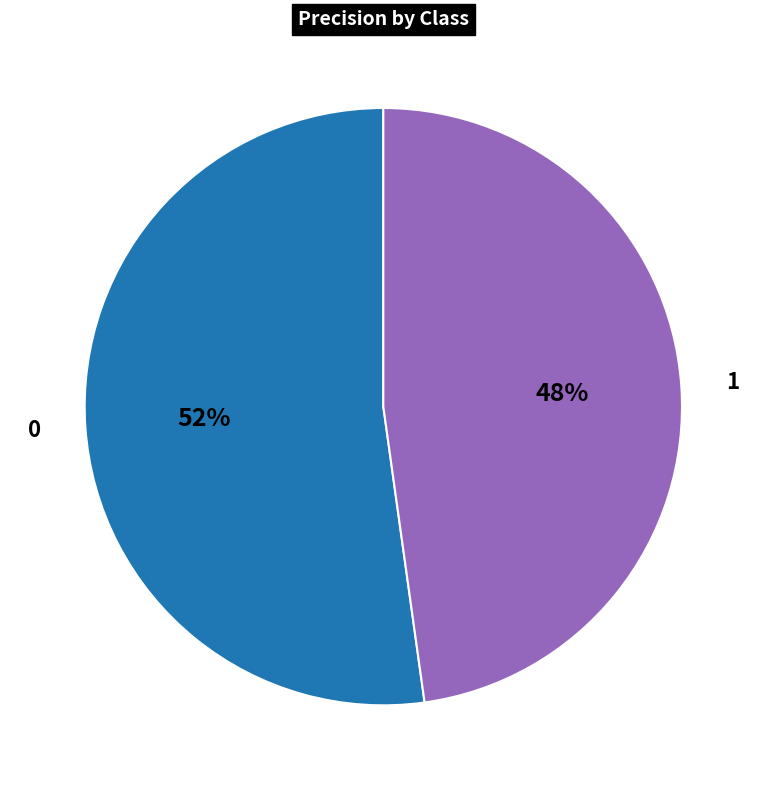

Is it true that 0 is 52% of the pie?

True